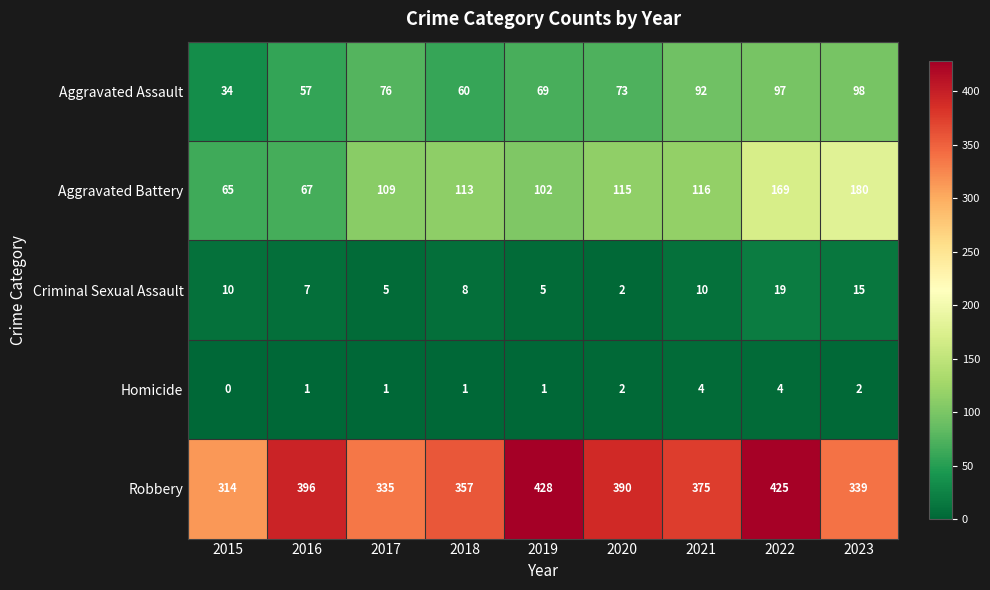

At which label does Robbery reach its peak?

2019